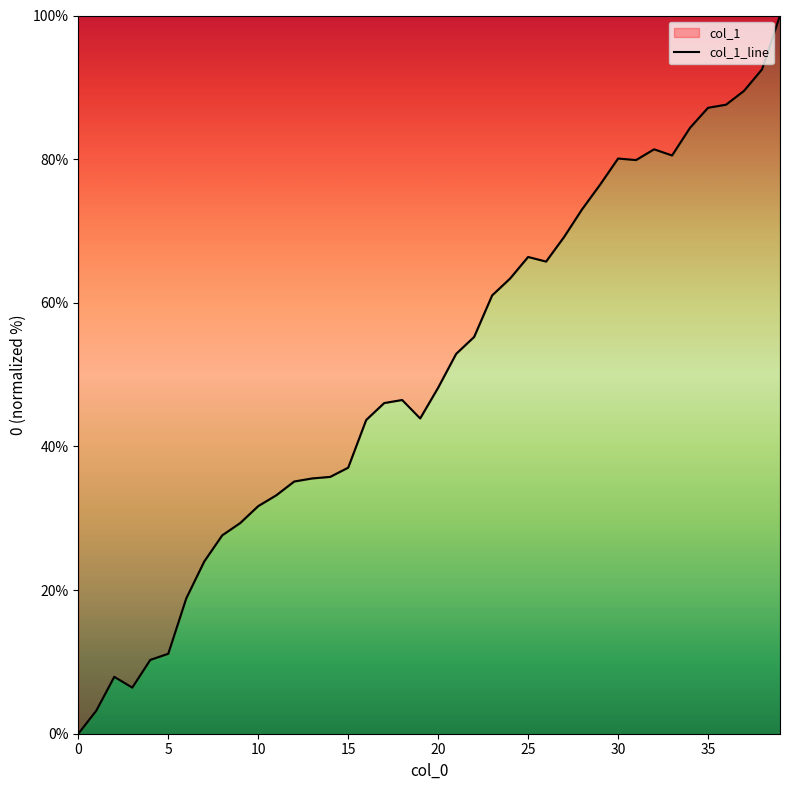

The value at 11 is 50.6. True or false?

False